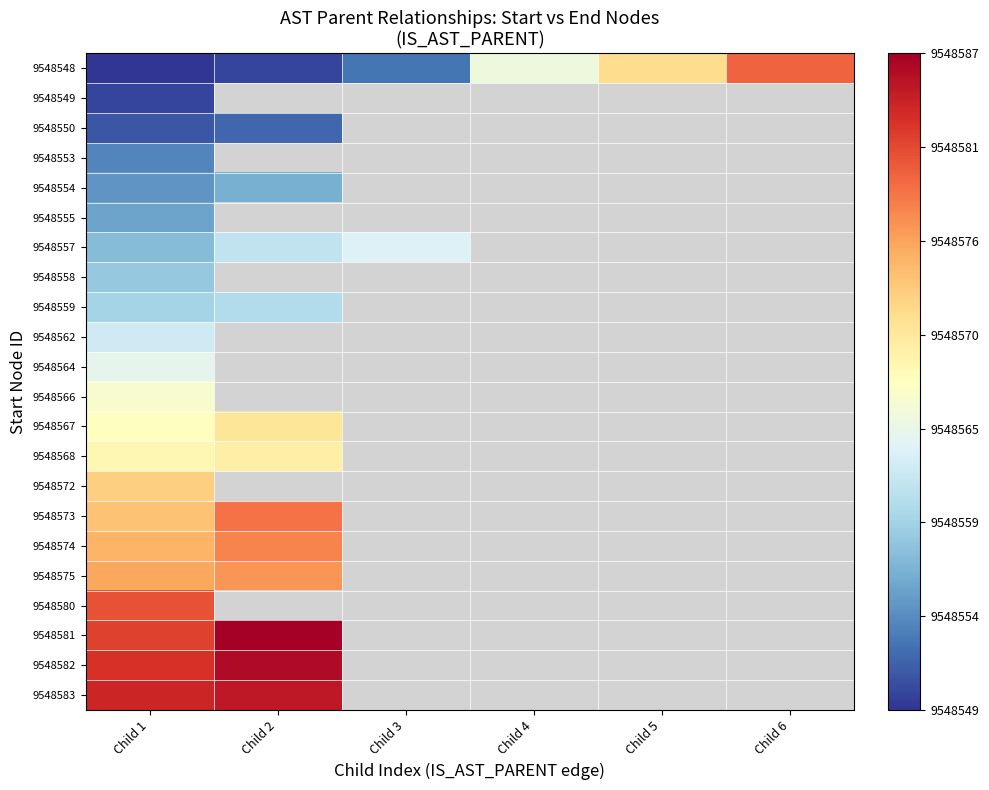

Which series has the largest range (max minus min)?

9548548